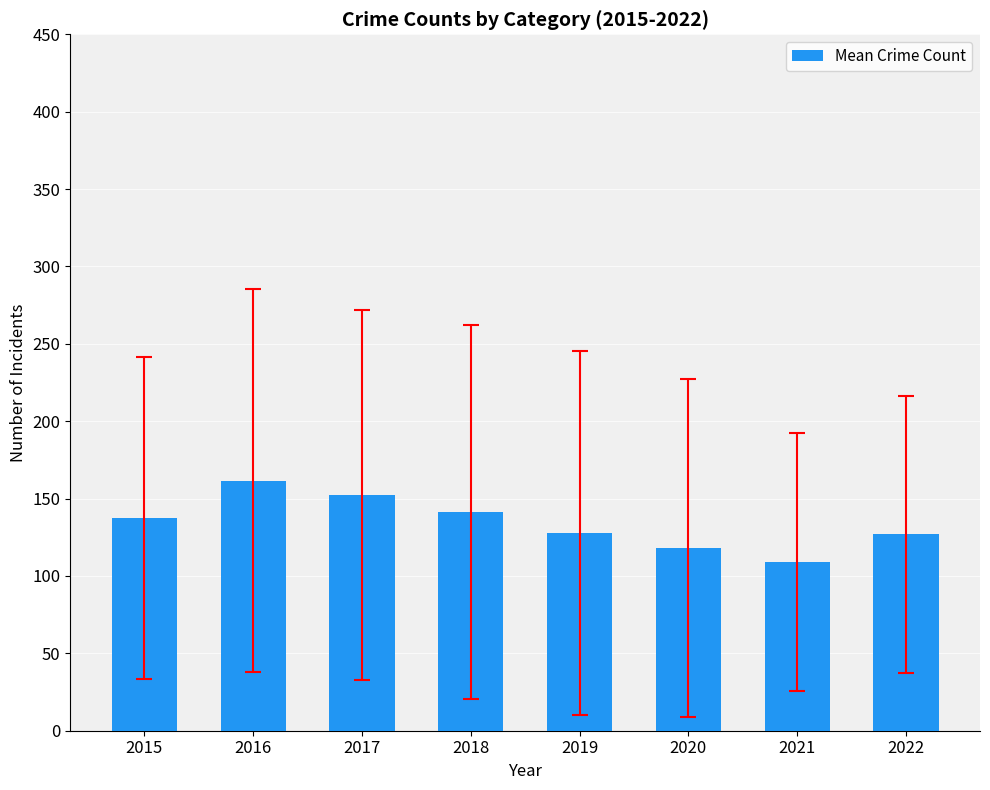

What is the sum of the values at 2022 and 2017?

279.0